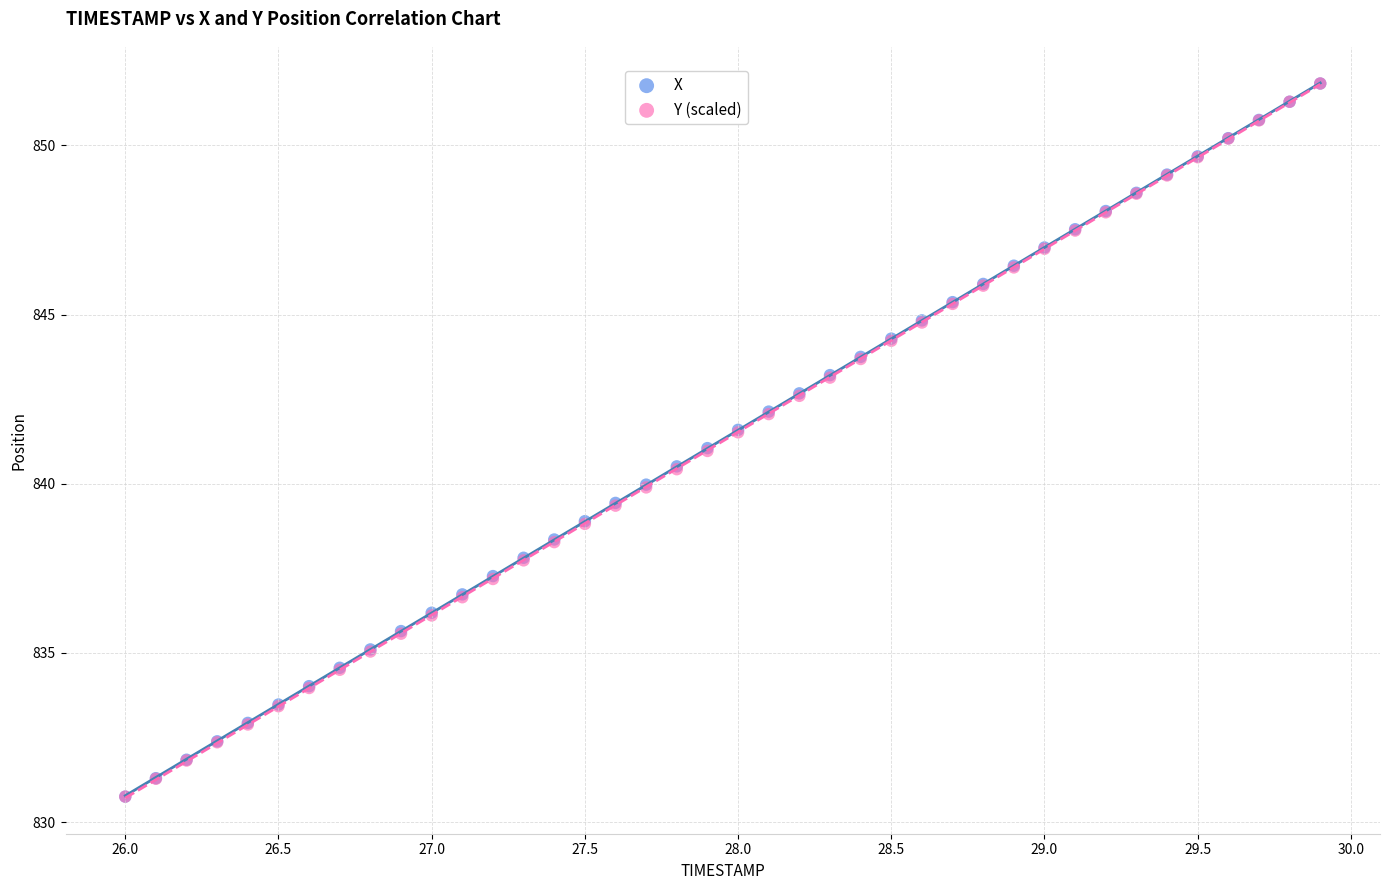

What are all the series names shown in the legend?

X, Y (scaled)